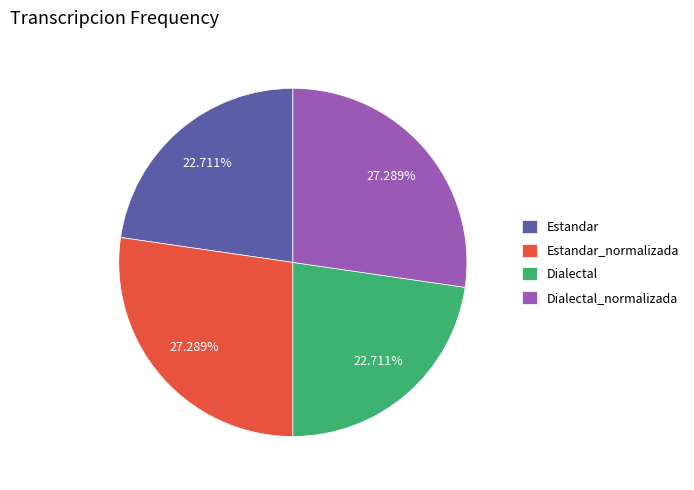

To the nearest percent, what portion does Estandar represent?

23%